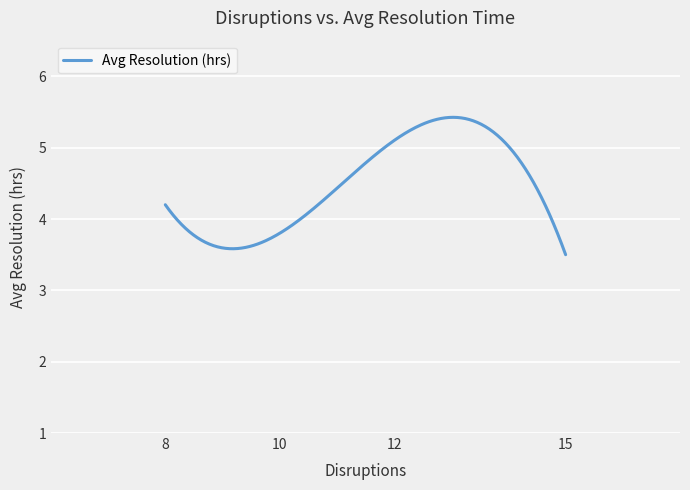

What is the minimum value shown in the chart?

3.5